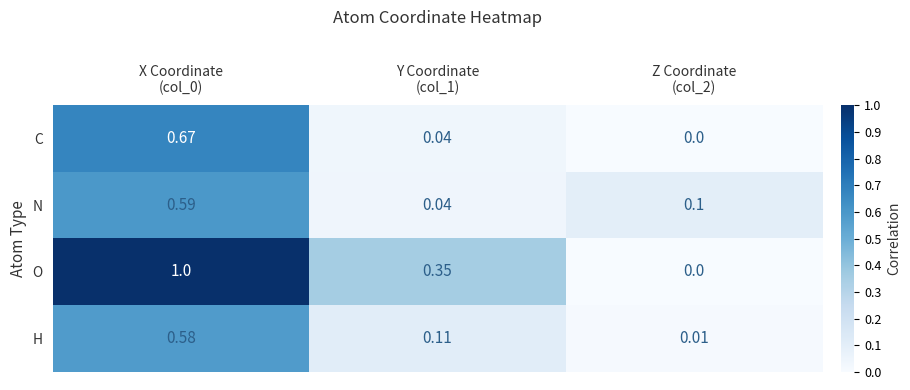

Count the number of data series in this chart.

4